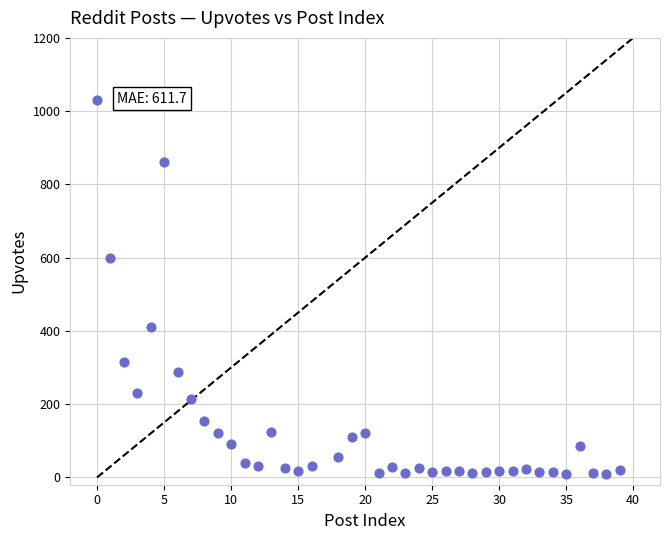

What is the range of X values (max minus min)?

39